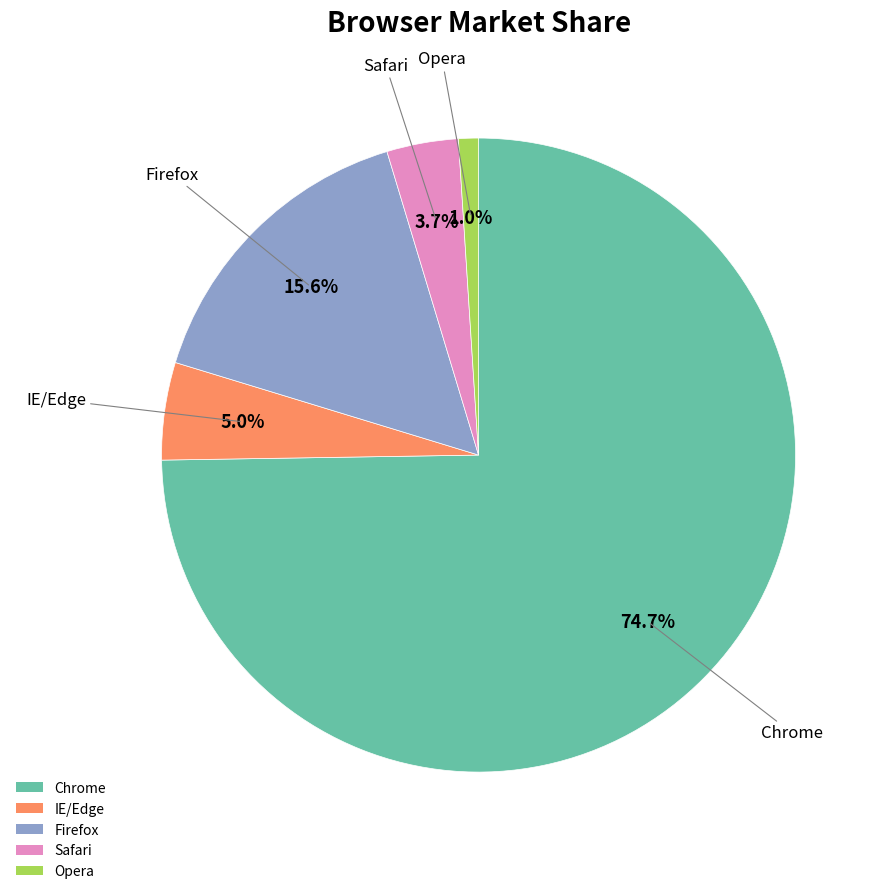

Which has a higher value, Opera or Safari?

Safari